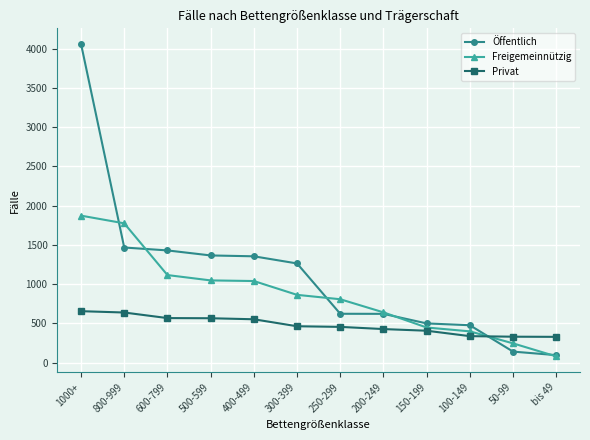

The value of Öffentlich at 1000+ is 1748. True or false?

False